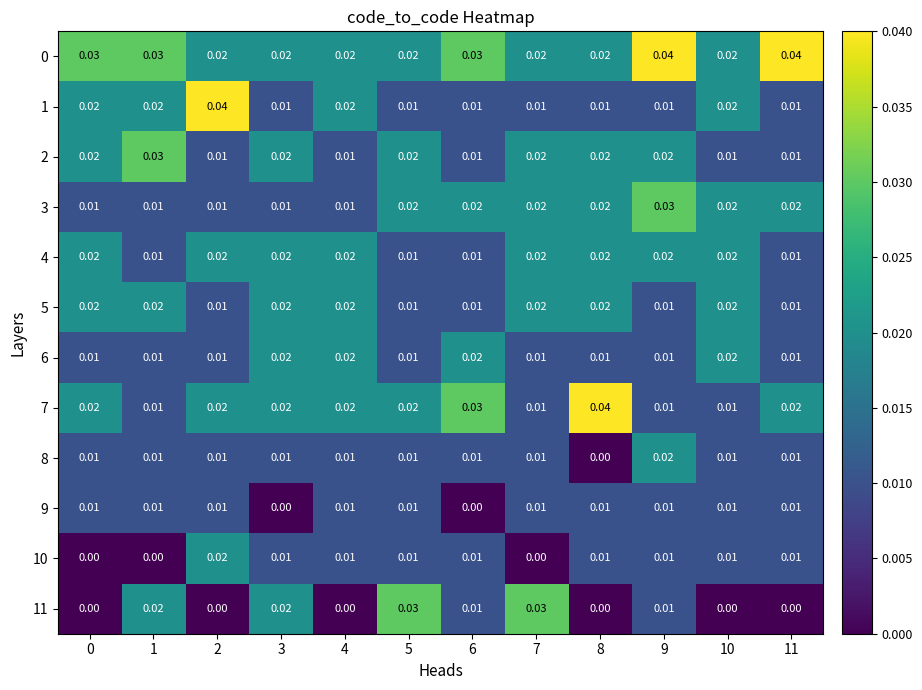

Between 3 and 10, which series saw the biggest shift?

11